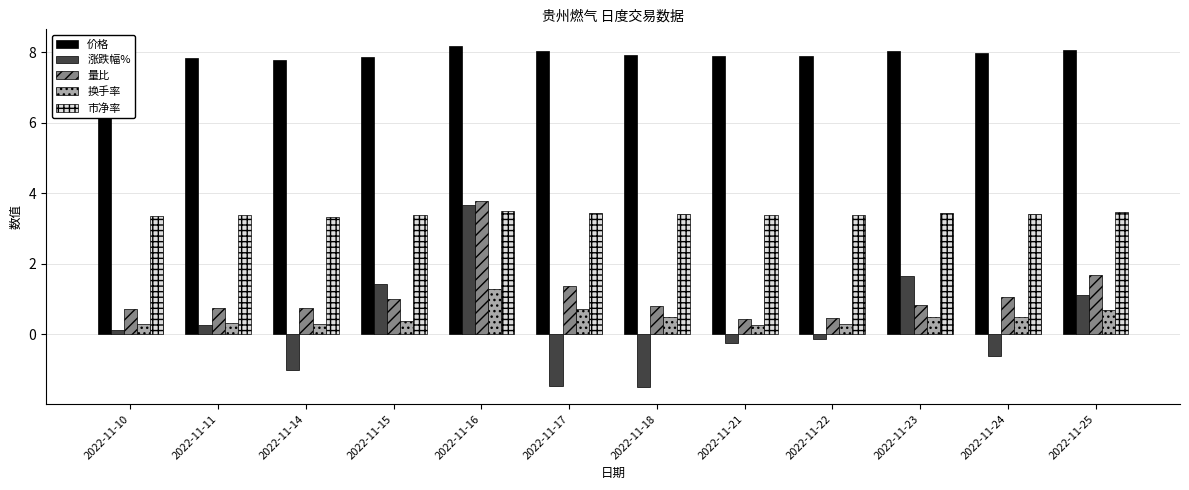

What is the difference between the highest and lowest values at 2022-11-23?

7.5